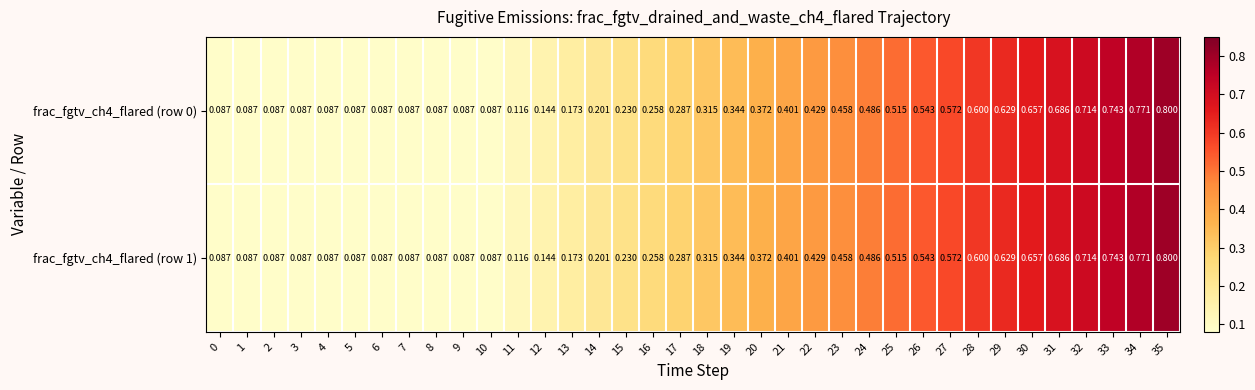

Is the value of frac_fgtv_ch4_flared (row 1) at 21 greater than the value of frac_fgtv_ch4_flared (row 0) at 6?

Yes